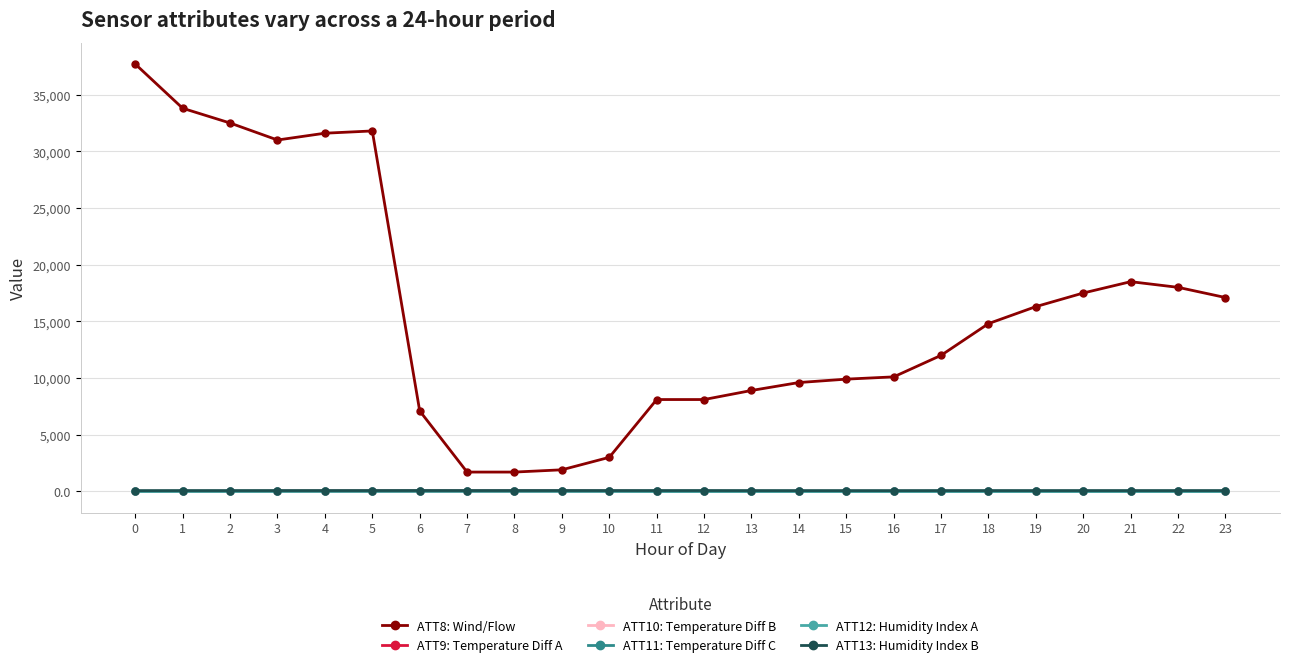

At which category does ATT8: Wind/Flow reach its first local valley?

3